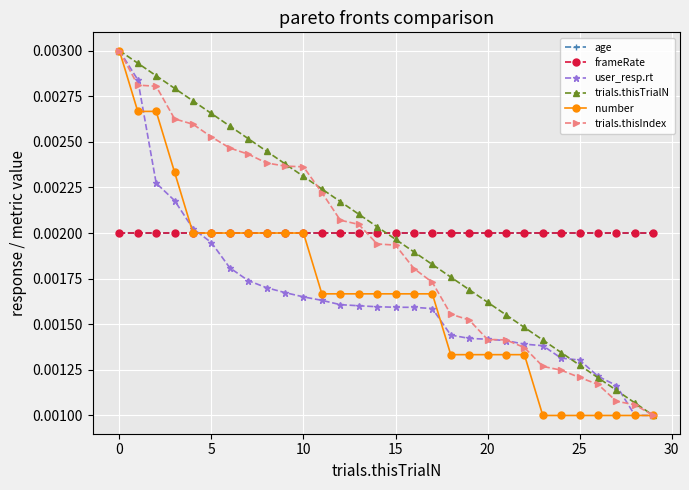

Is this an area chart (filled region under the line)?

No